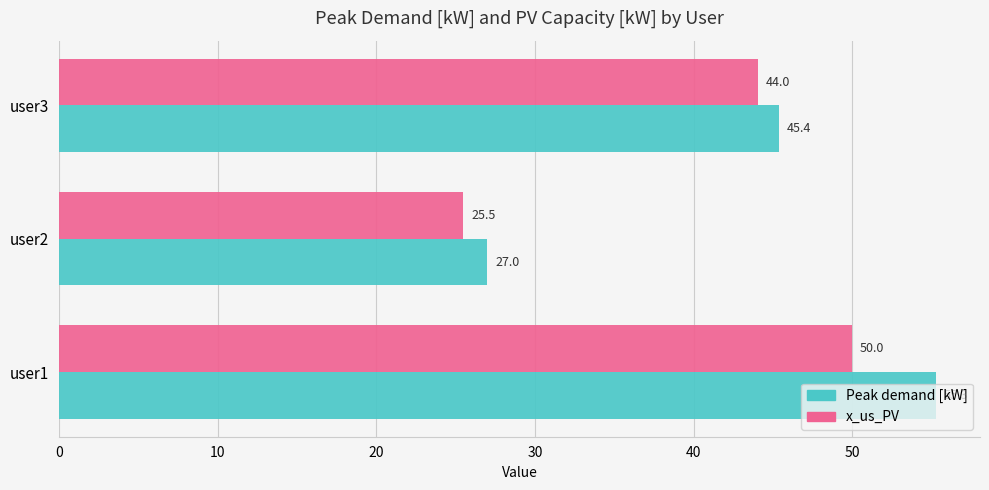

Rank the categories by Peak demand [kW] value from lowest to highest.

user2, user3, user1